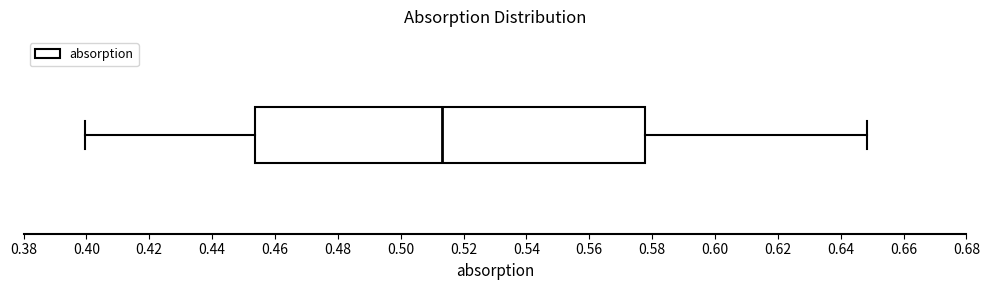

Where does the left whisker of the box end on the x-axis? The values are not printed on the chart, so give them approximately, as read against the axis.

0.400